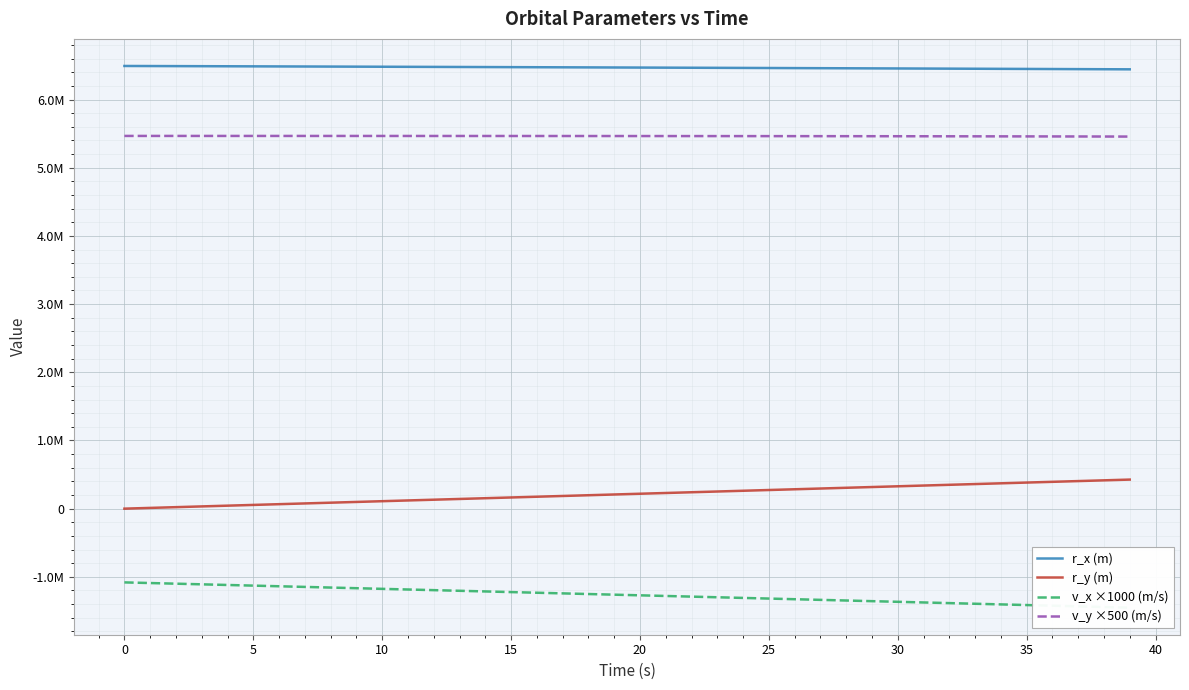

The r_y (m) series shows 327933.1 at 30. True or false?

True